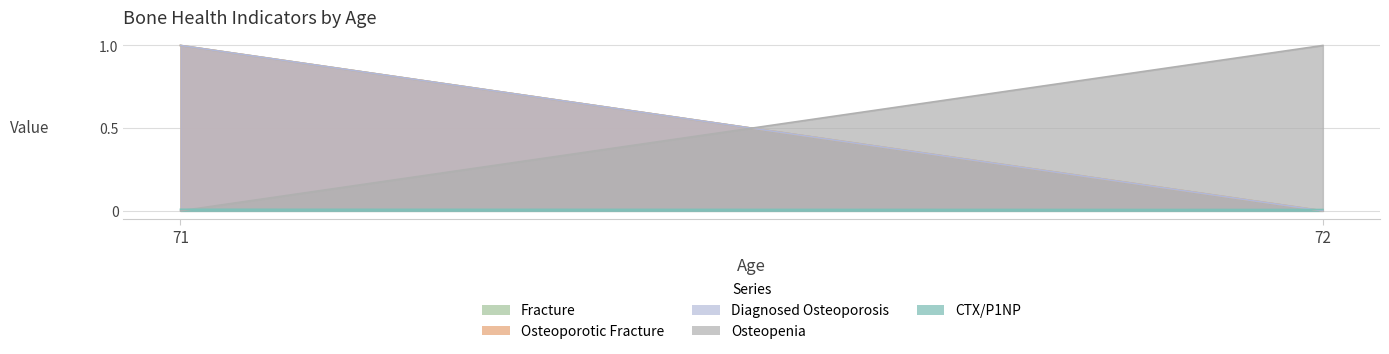

What is the difference between the Diagnosed Osteoporosis values at 71 and 72?

1.0